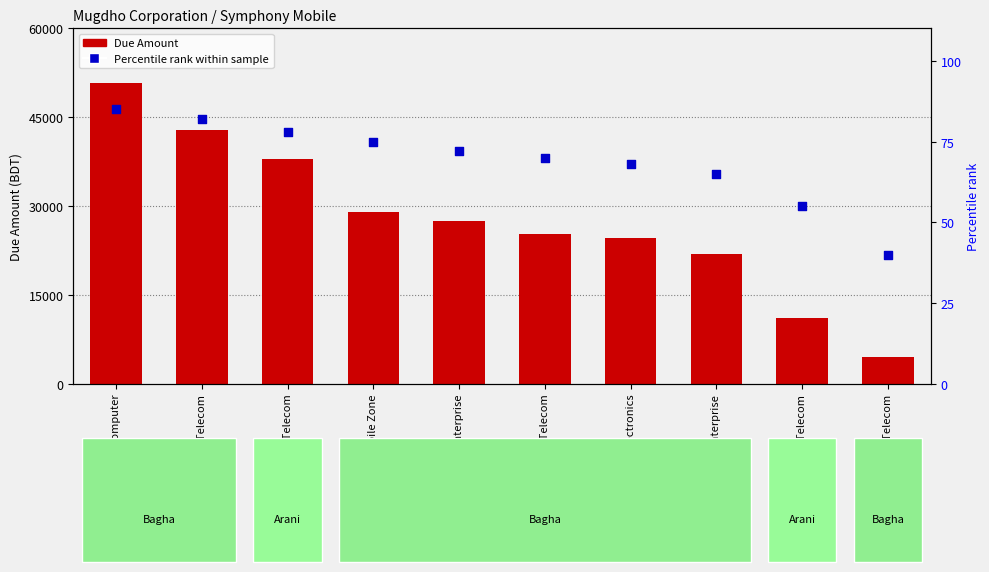

Which series contains the highest Y value?

Due Amount